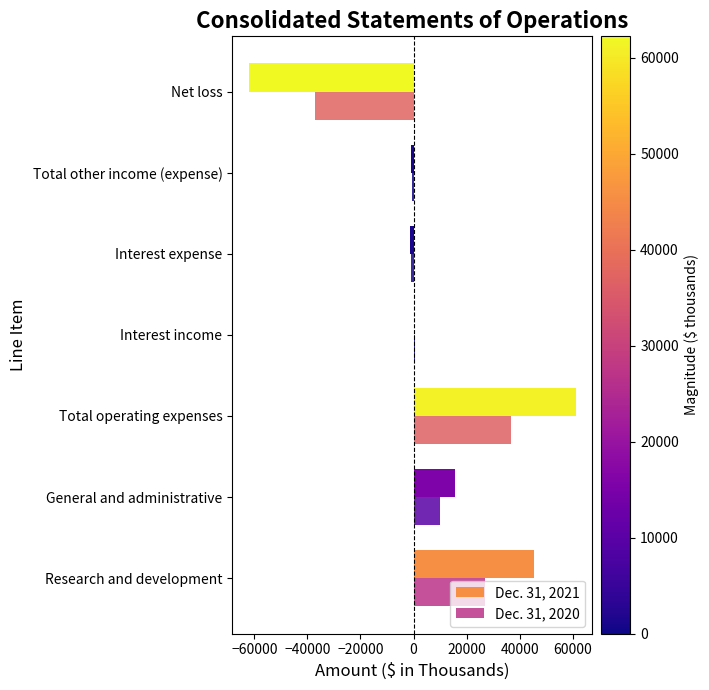

What is the average value of the Dec. 31, 2020 series?

4992